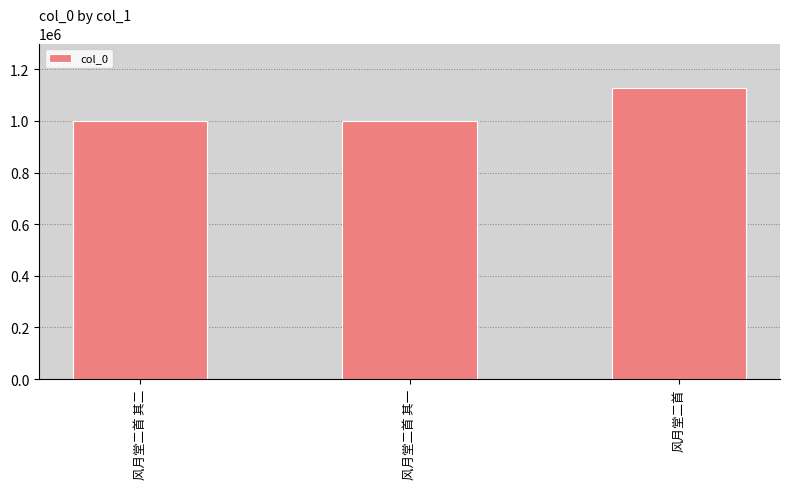

What is the average value?

1043086